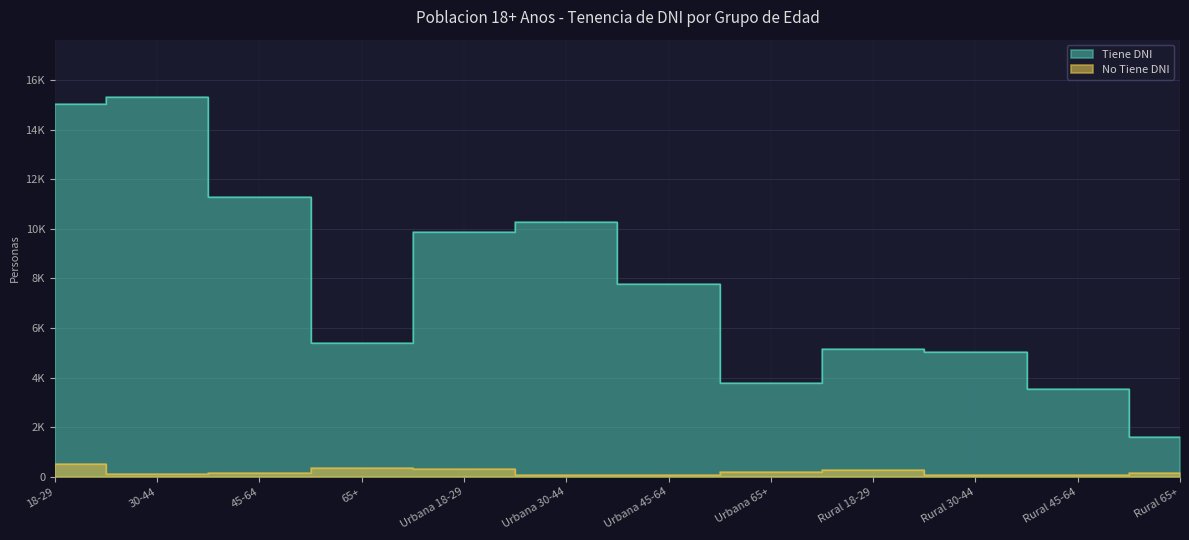

What is the difference between the maximum and minimum values in the No Tiene DNI series?

468